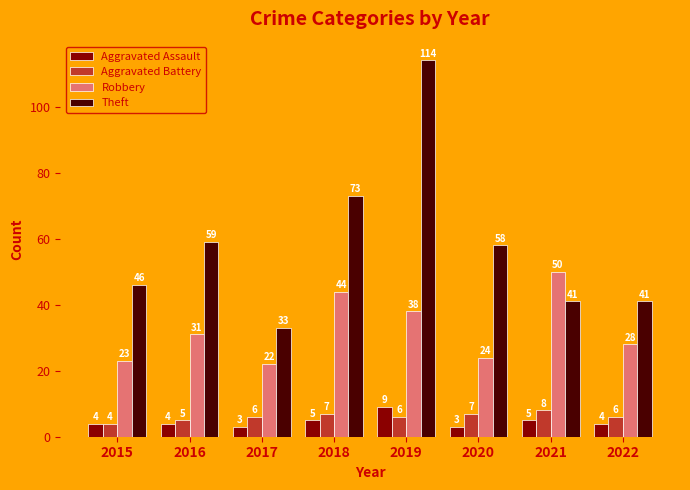

Count the Aggravated Assault values in the range 4 to 5.

5